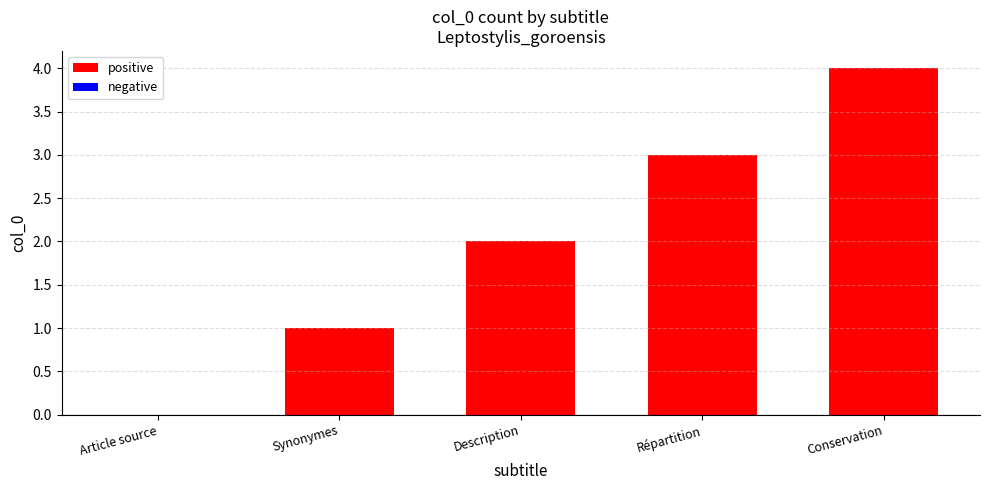

How many data points does each series have?

5